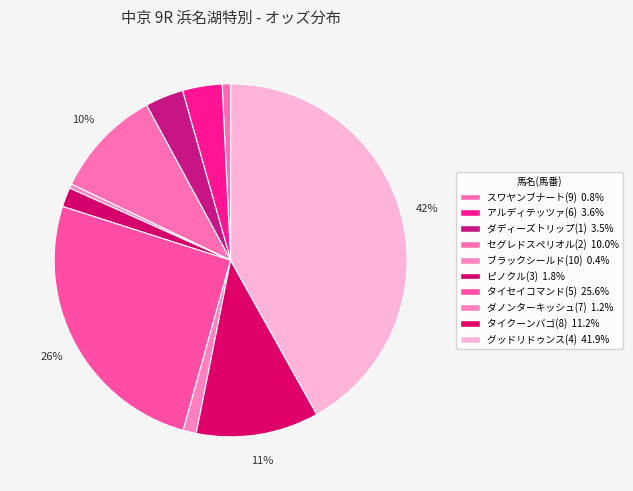

To the nearest percent, what is the difference between the largest and smallest slice percentages?

41%